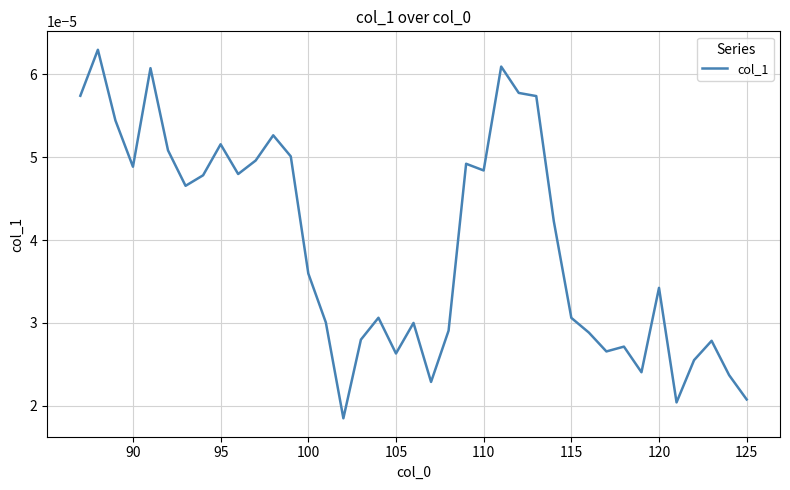

How many lines are shown in the chart?

1